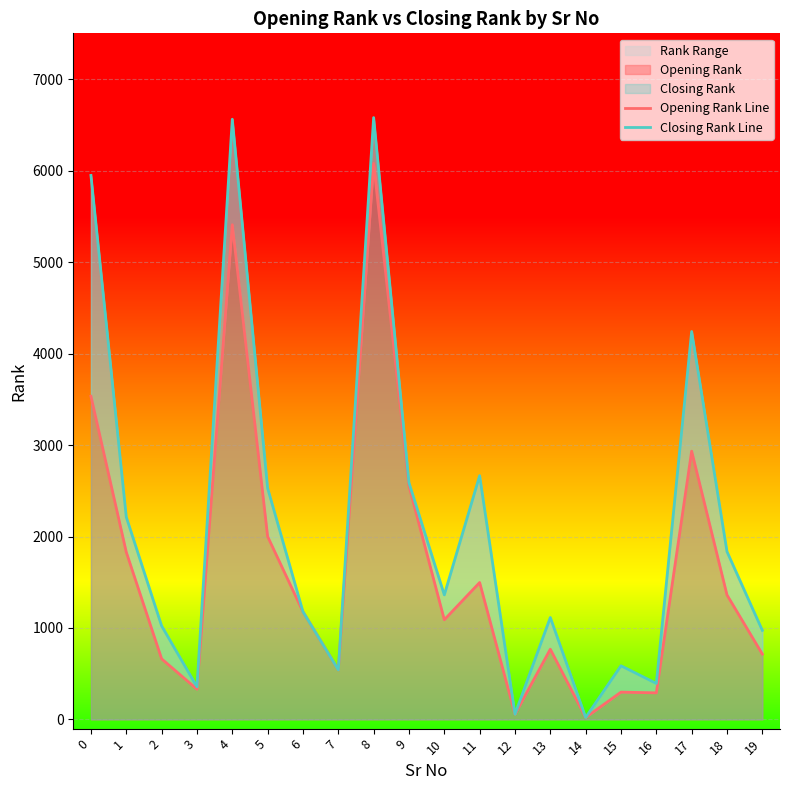

Between 12 and 13, which series saw the biggest shift?

Closing Rank Line